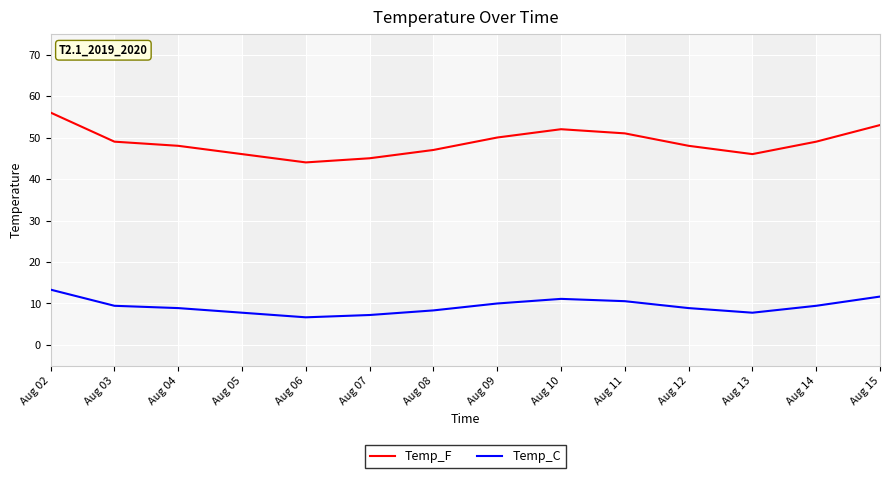

Reading left to right, list all the values displayed in this chart.

Temp_F: 56.0	49.0	48.0	46.0	44.0	45.0	47.0	50.0	52.0	51.0	48.0	46.0	49.0	53.0
Temp_C: 13.3	9.4	8.9	7.8	6.7	7.2	8.3	10.0	11.1	10.6	8.9	7.8	9.4	11.7